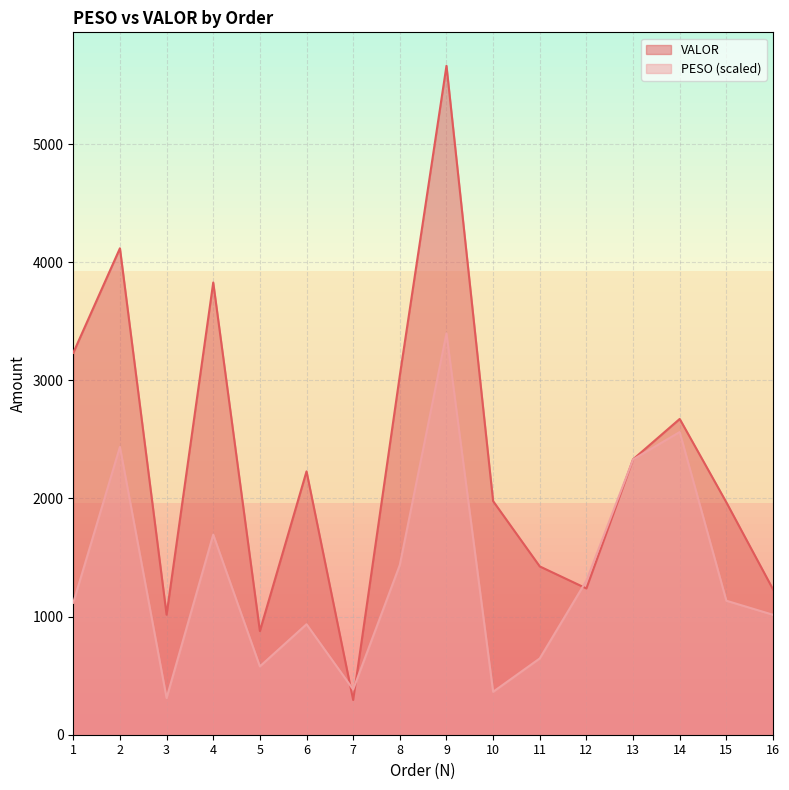

True or false: VALOR has more than 0 points higher than both neighbors.

True